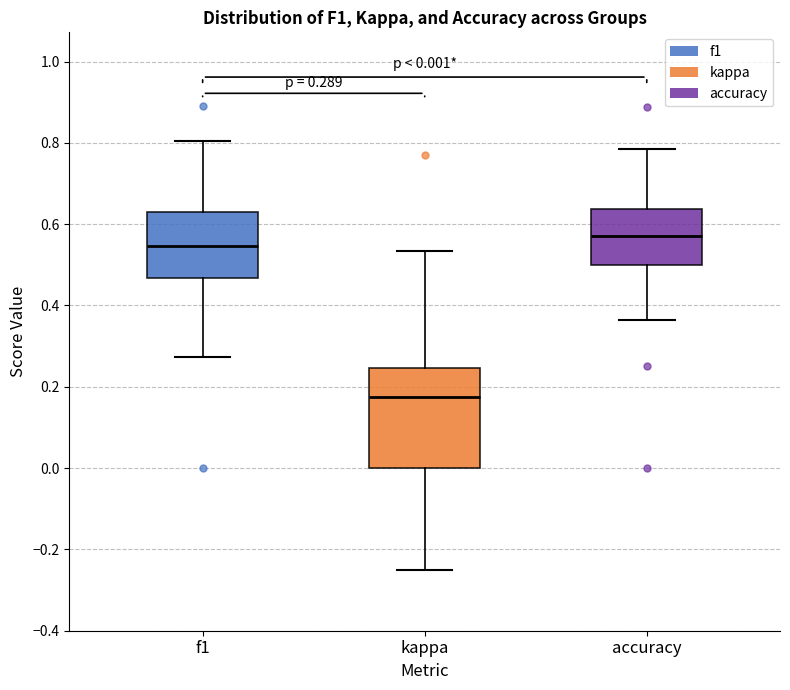

Which box's median line is the highest?

accuracy